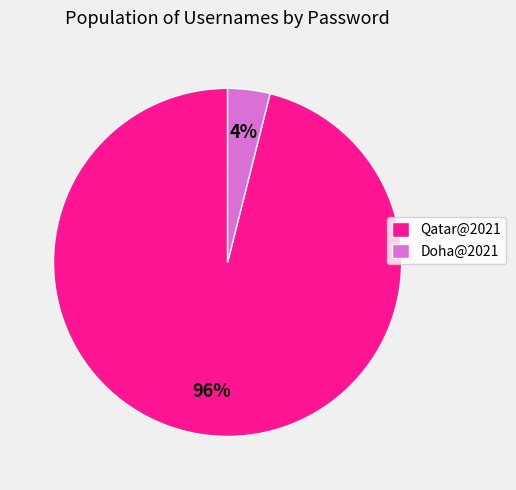

Which category has the biggest portion of the pie?

Qatar@2021